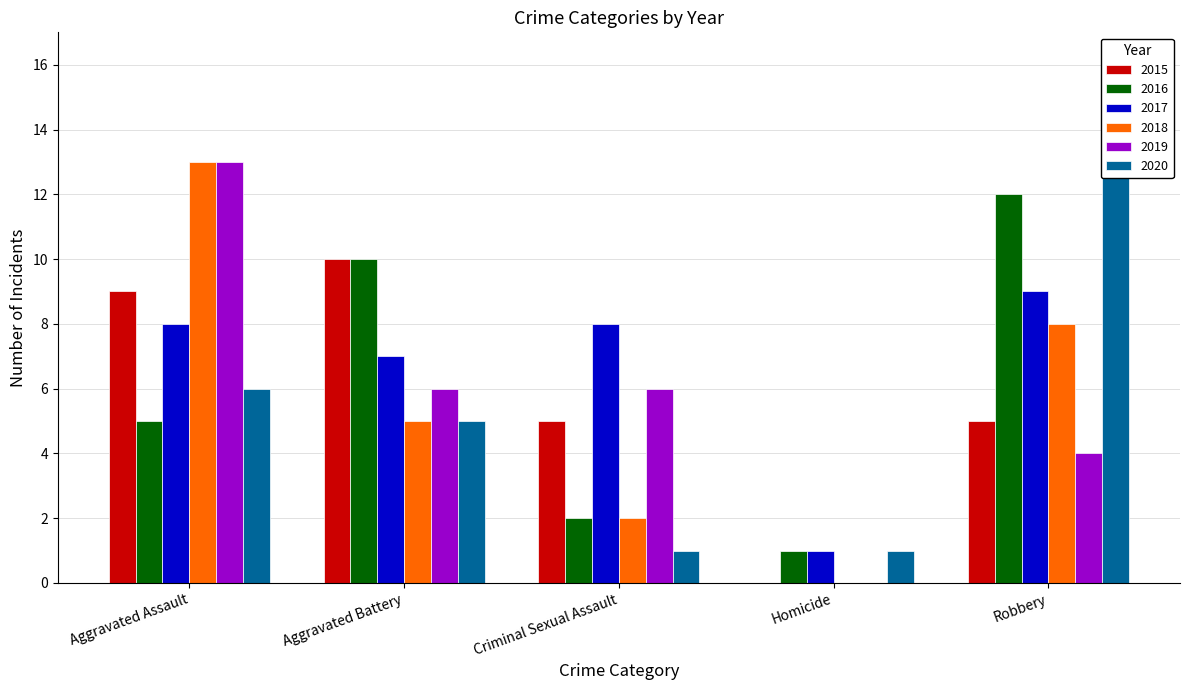

Reading right to left, list all the values displayed in this chart.

2015: 5	0	5	10	9
2016: 12	1	2	10	5
2017: 9	1	8	7	8
2018: 8	0	2	5	13
2019: 4	0	6	6	13
2020: 15	1	1	5	6